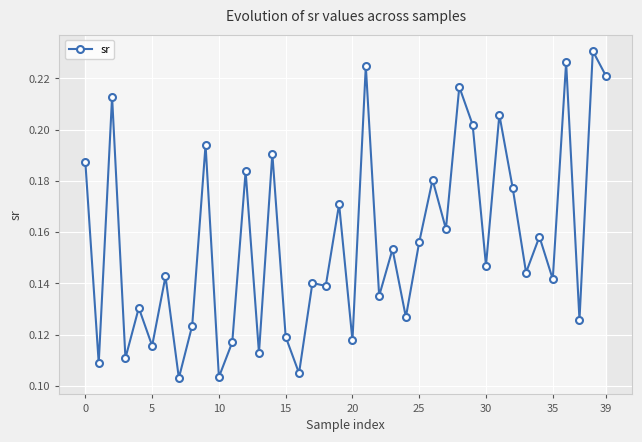

How many series are shown in this chart?

1